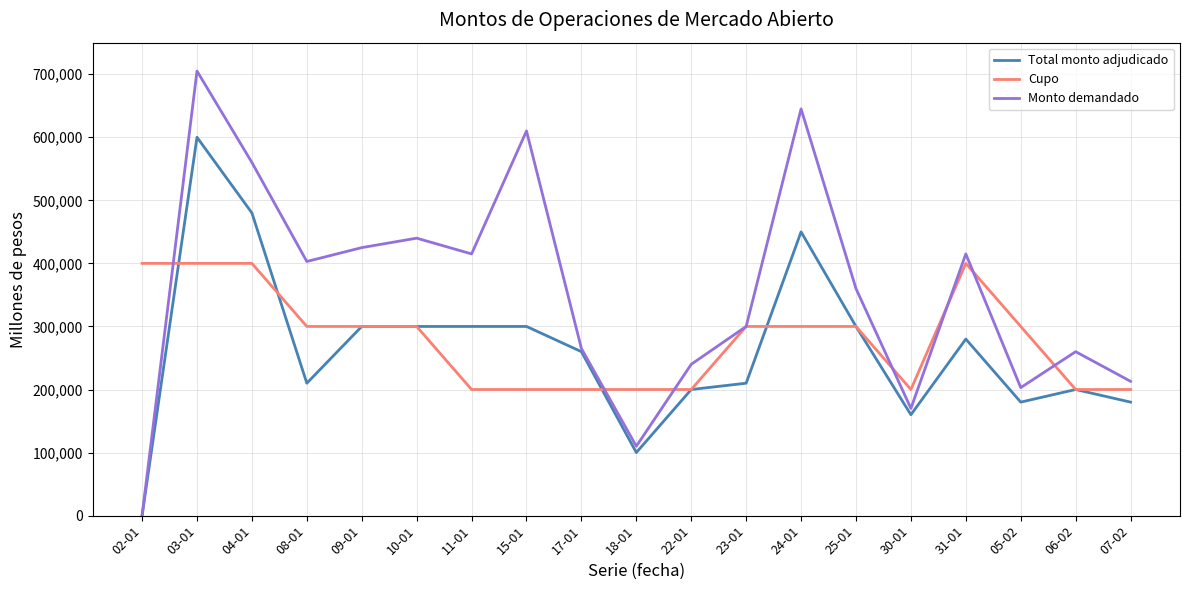

Between 04-01 and 30-01, which series saw the biggest shift?

Monto demandado